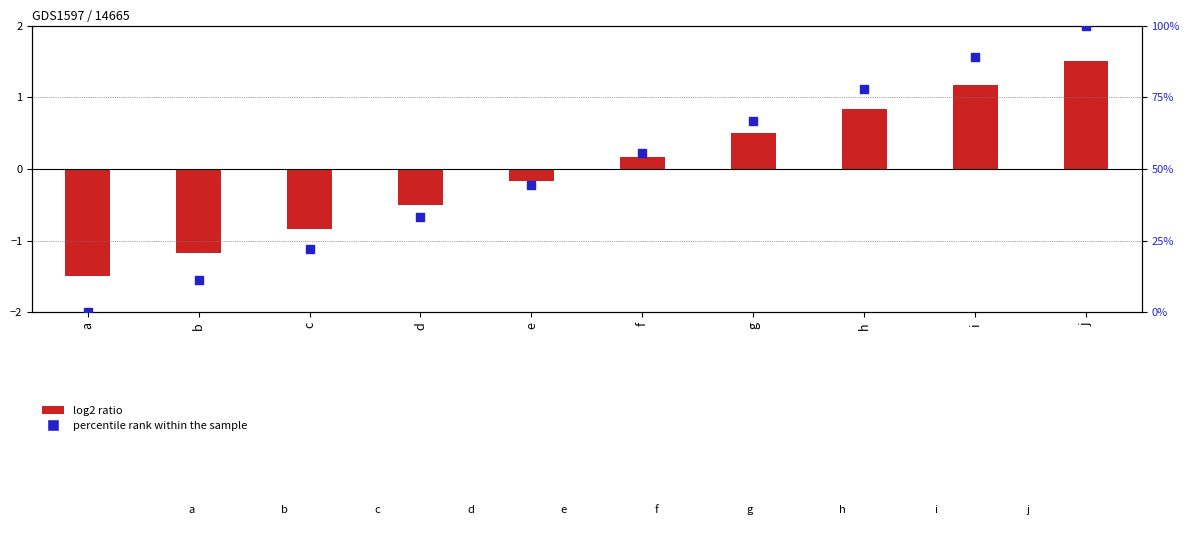

What is the total value across all series at i?

90.1